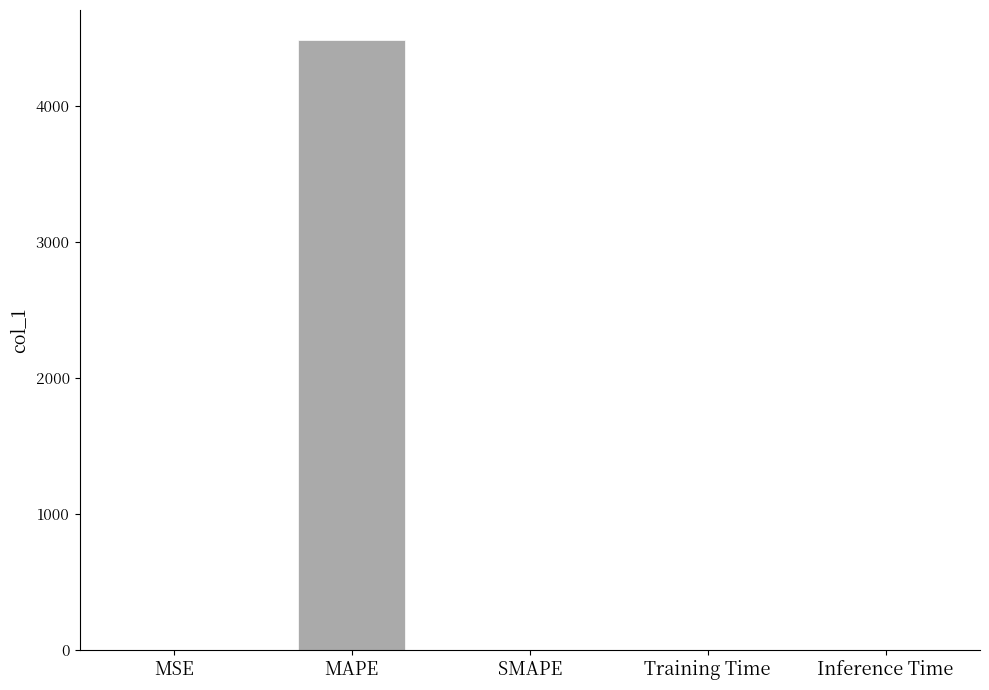

How many distinct data groups are displayed?

1